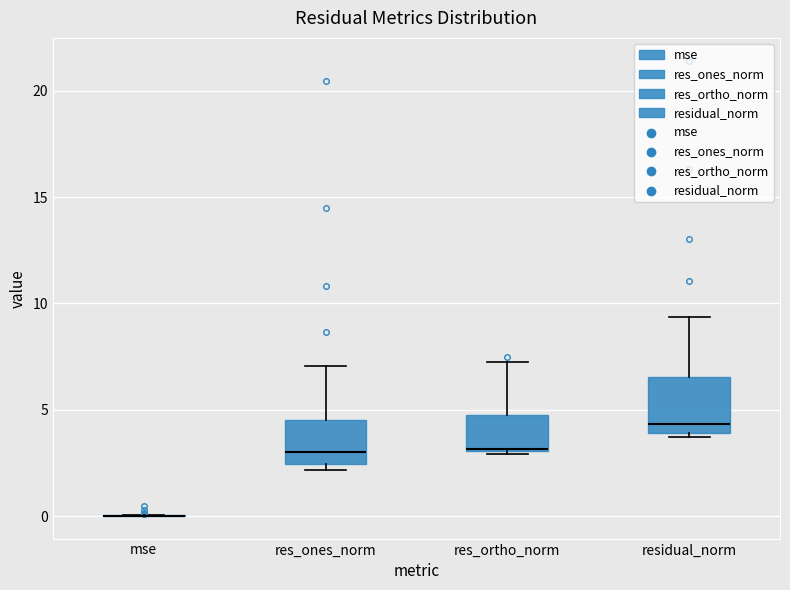

Reading left to right, read every box against the y-axis: the position of its median line, the range the box covers, and the ends of its whiskers. The values are not printed on the chart, so give them approximately, as read against the axis.

mse: box collapsed to a line at 0.0, whiskers 0.0 to 0.0
res_ones_norm: median 3.0, box 2.5 to 4.5, whiskers 2.0 to 7.0
res_ortho_norm: median 3.0, box 3.0 to 4.5, whiskers 3.0 to 7.0
residual_norm: median 4.5, box 4.0 to 6.5, whiskers 3.5 to 9.5